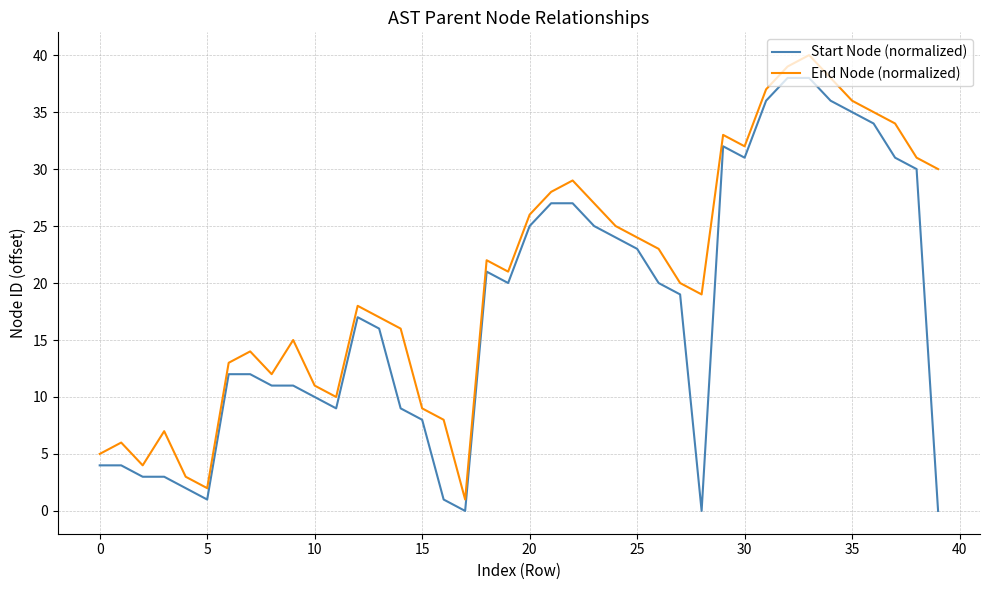

True or false: End Node (normalized) and Start Node (normalized) cross at least once.

False